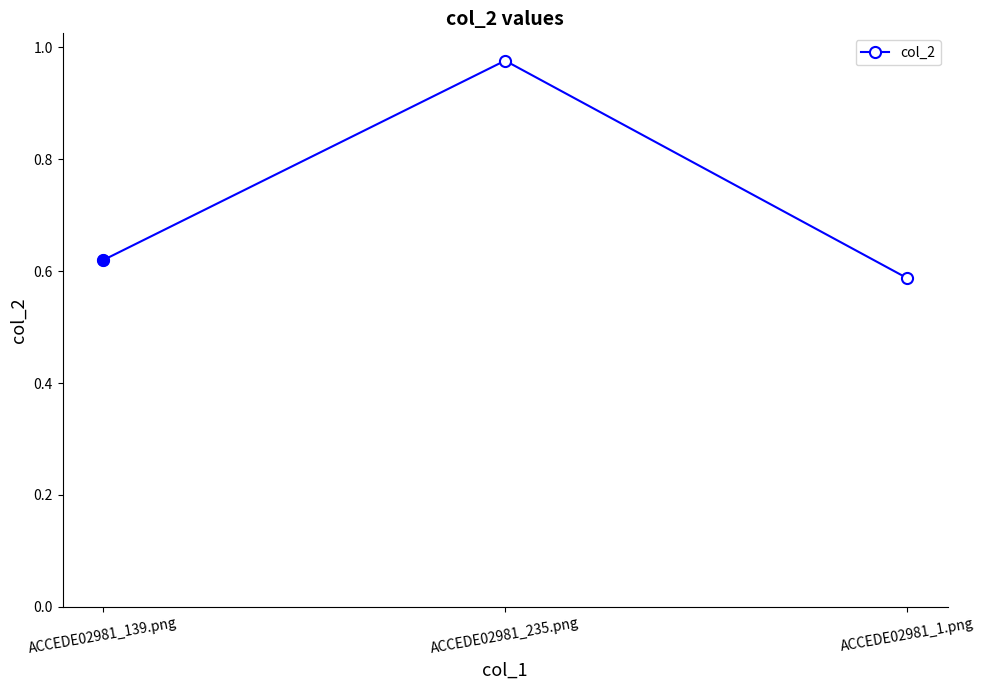

Is this an area chart (filled region under the line)?

No